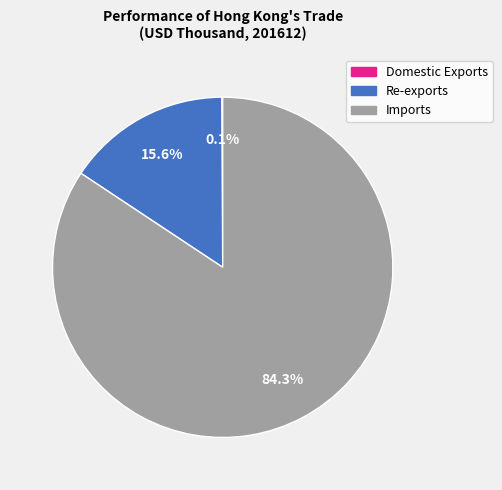

Combined, do Imports and Re-exports account for over 50%?

Yes